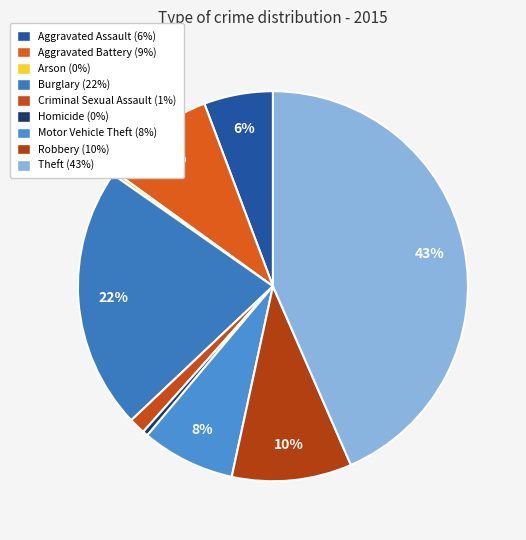

How many segments does this pie chart have?

9